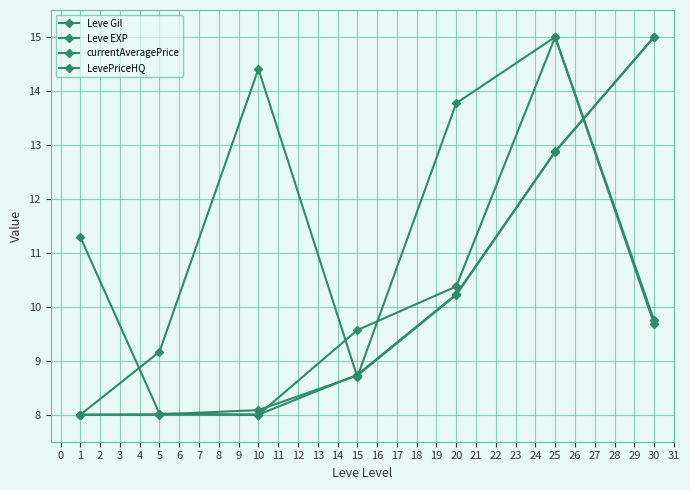

Does the chart have visible grid lines?

Yes